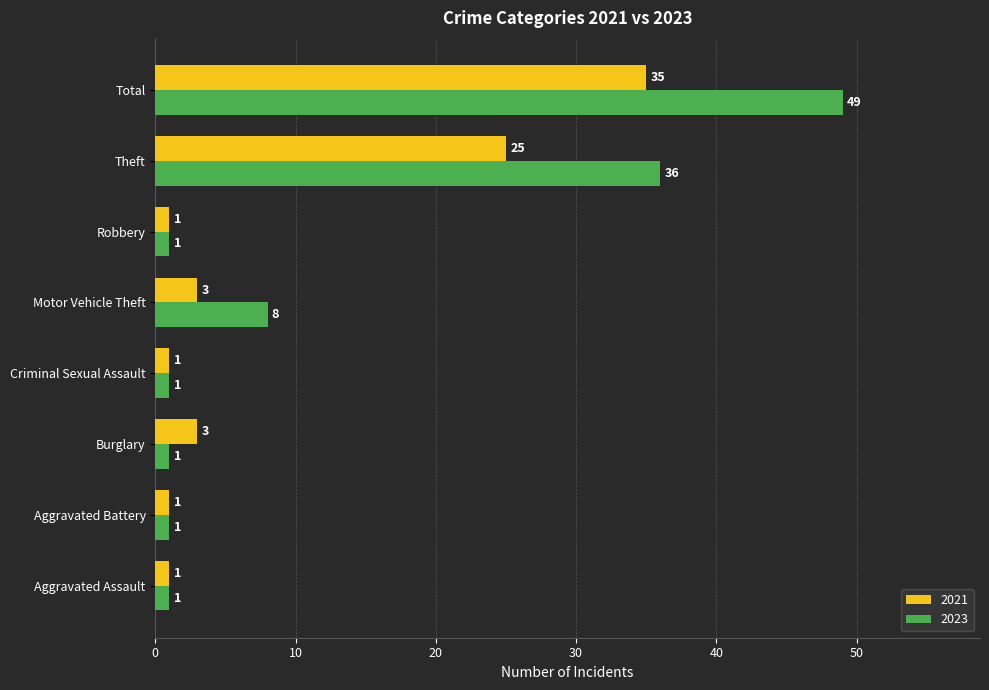

What is the sum of all 2021 values?

70